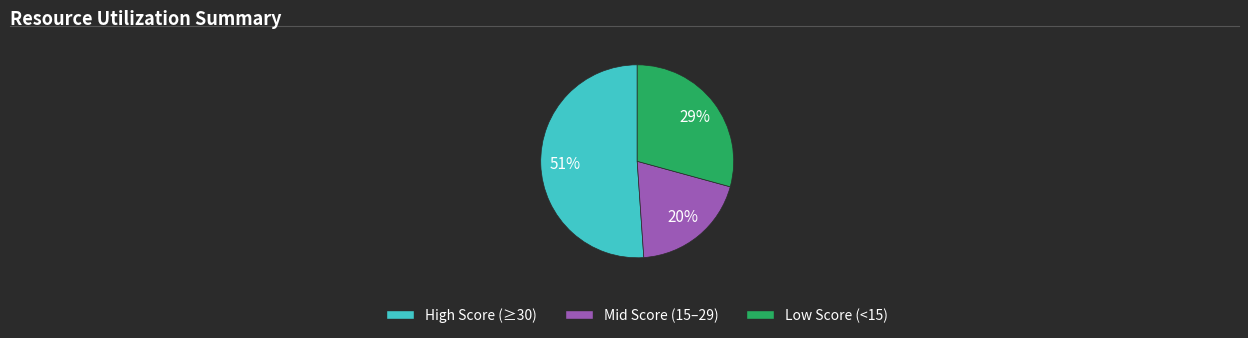

To the nearest percent, what is the difference between the largest and smallest slice percentages?

31%